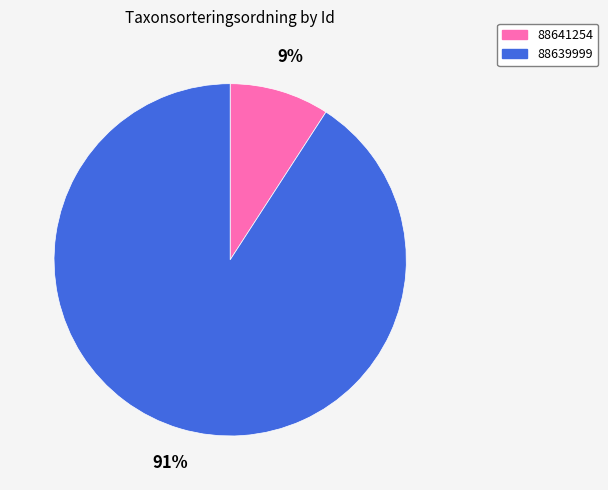

To the nearest percent, what portion does 88639999 represent?

91%